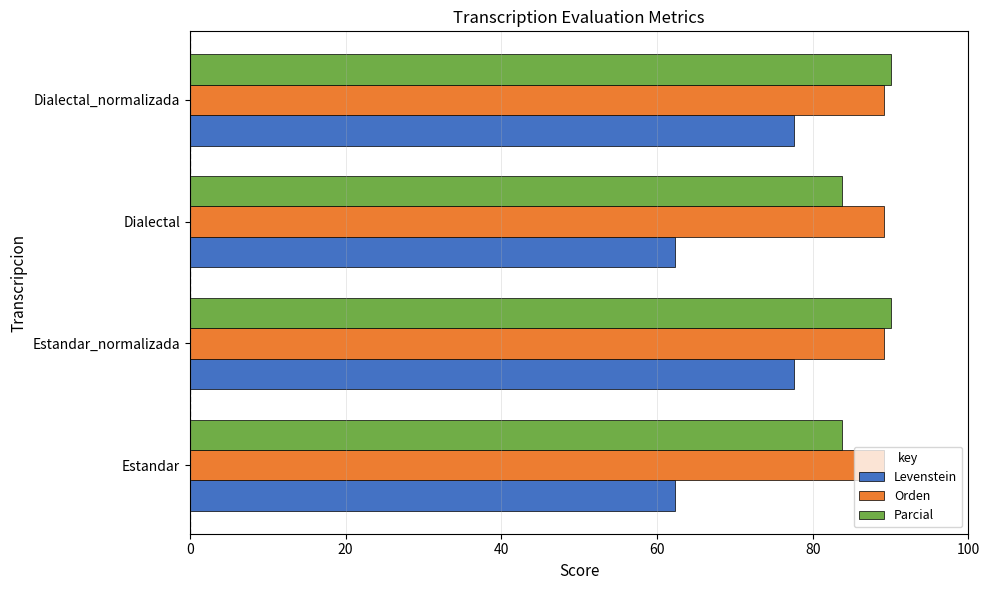

What is the average value of the Parcial series?

86.9